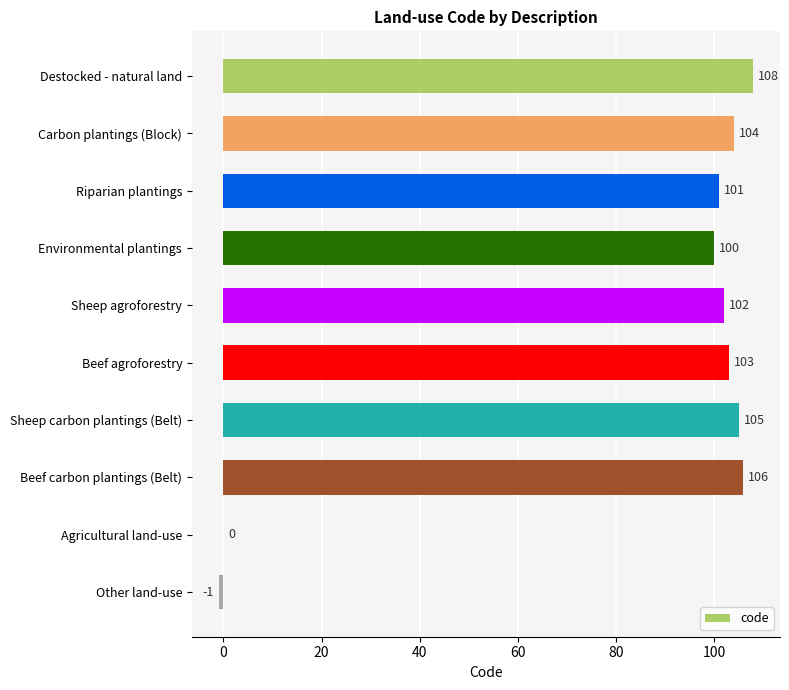

Read the value at Sheep carbon plantings (Belt).

105